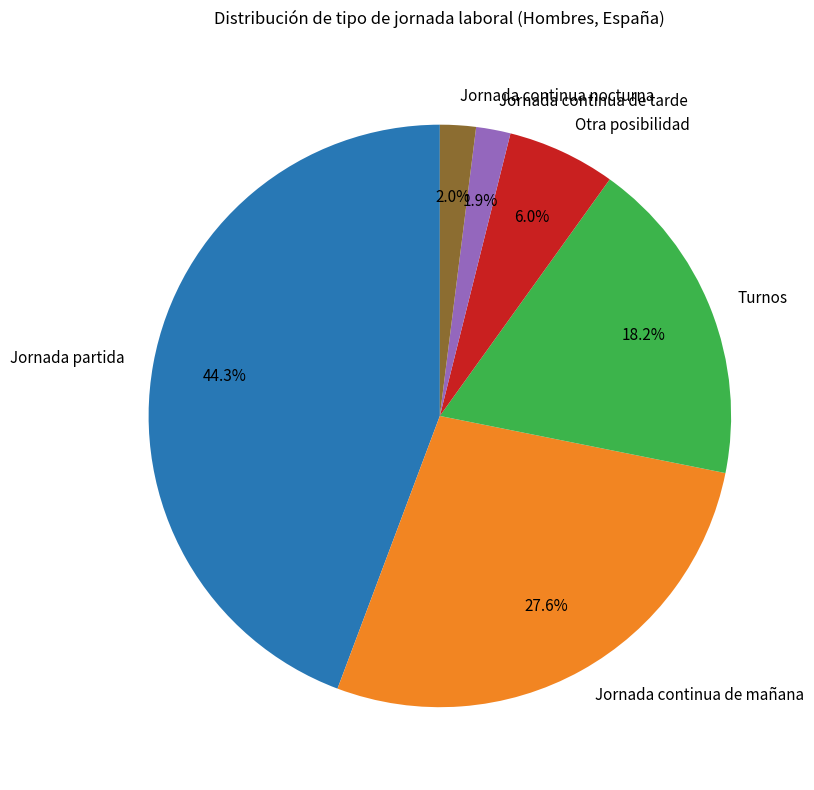

Do Turnos and Jornada continua de mañana together represent more than half of the pie?

No